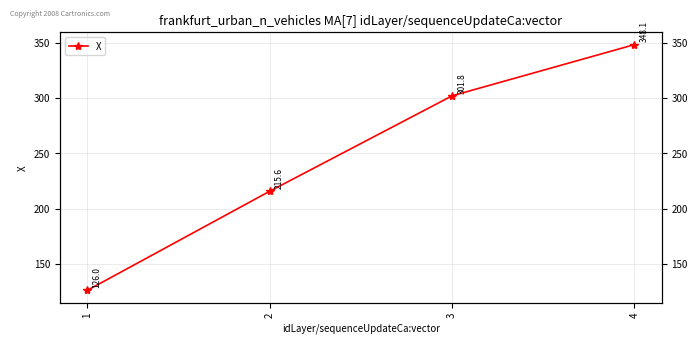

List the labels in order of value, smallest first.

1, 2, 3, 4